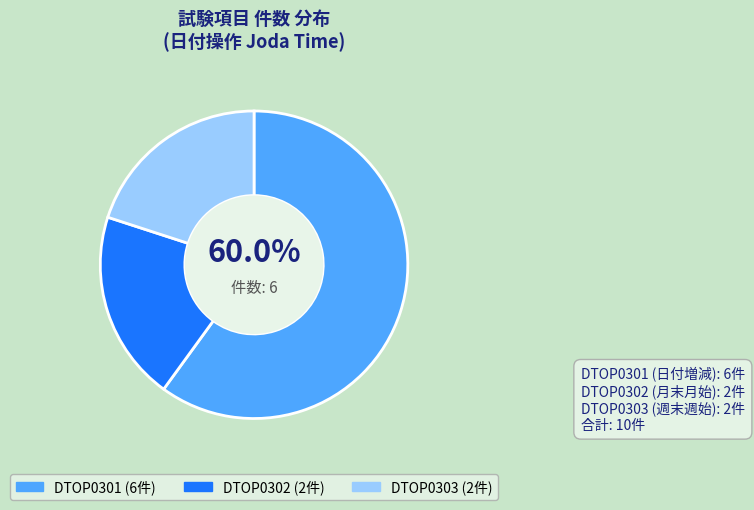

Which has a higher value, DTOP0302 or DTOP0301?

DTOP0301